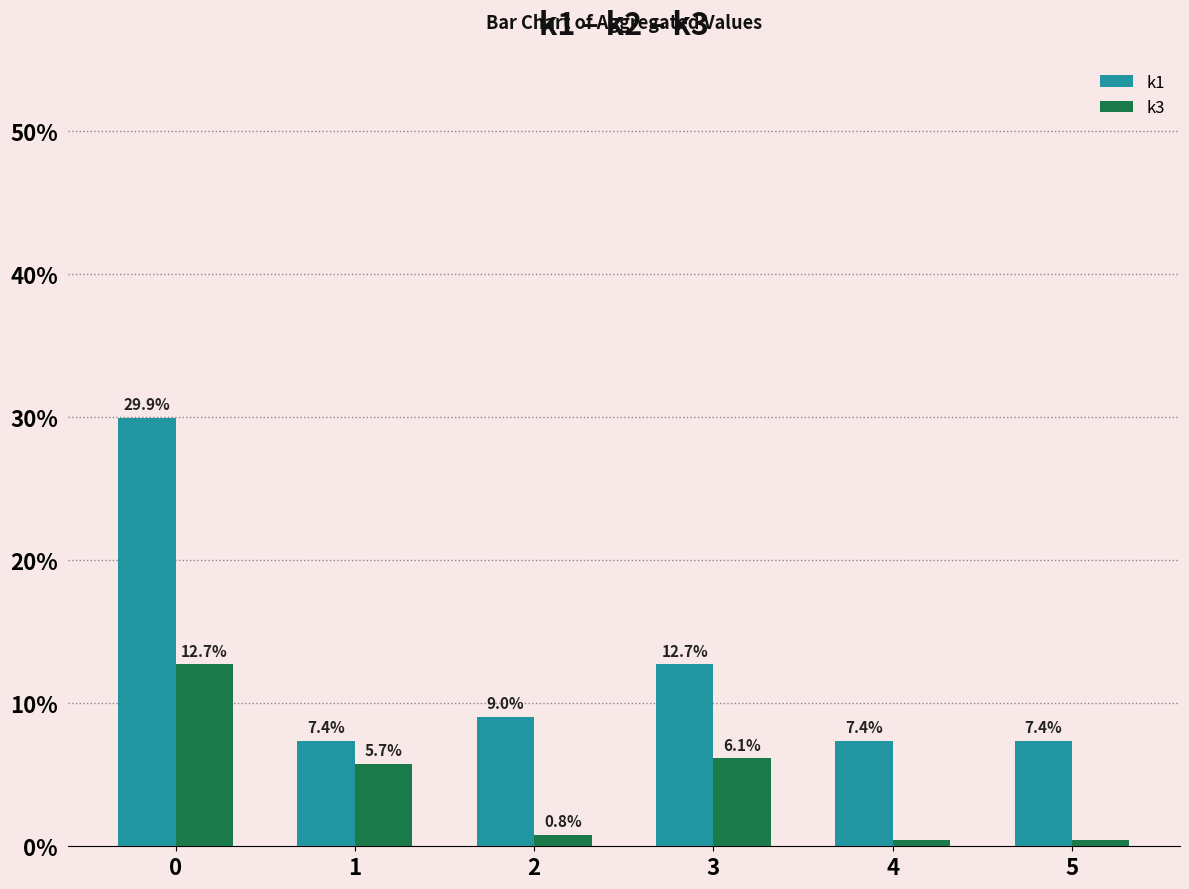

Which series has the largest range (max minus min)?

k1